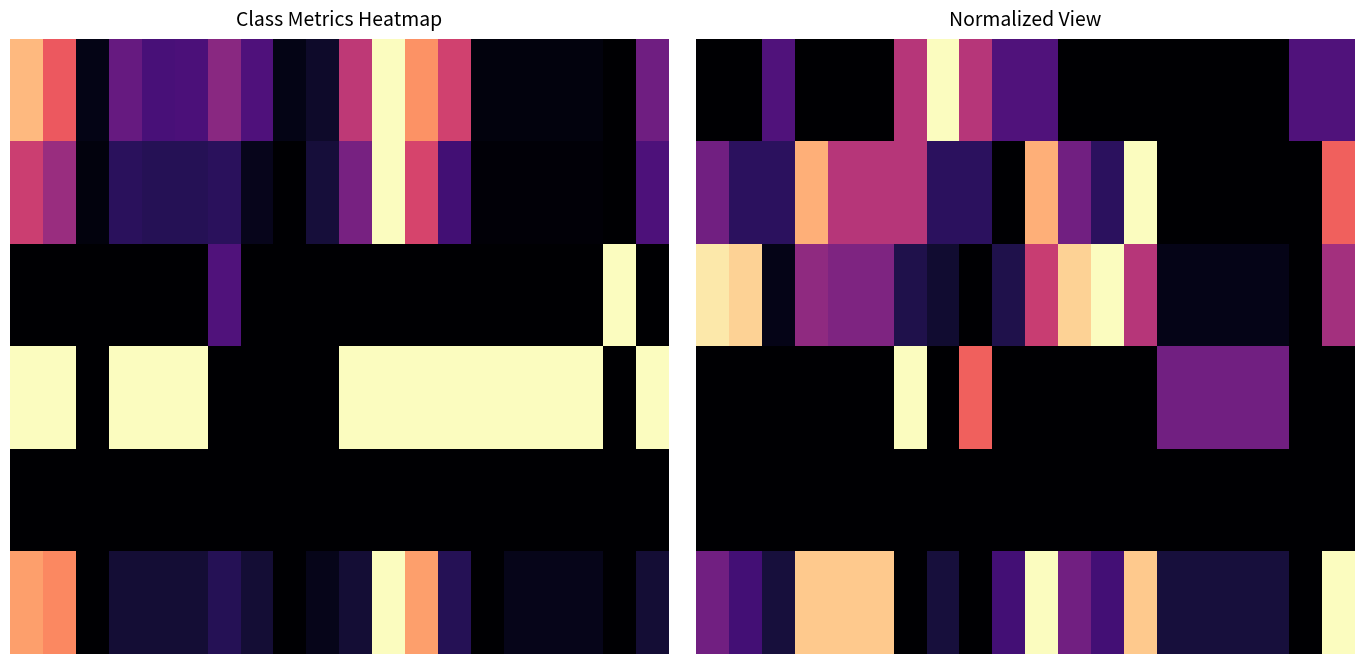

How many series are shown in this chart?

6